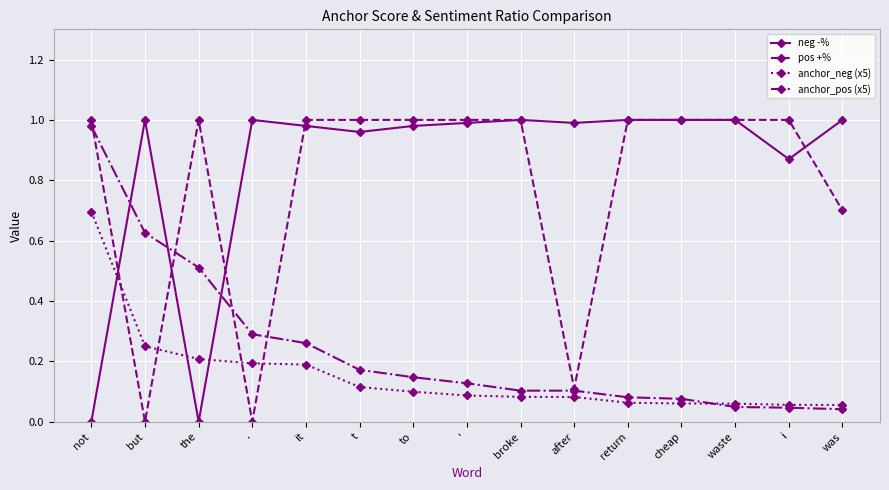

What is the total value across all series at waste?

2.1